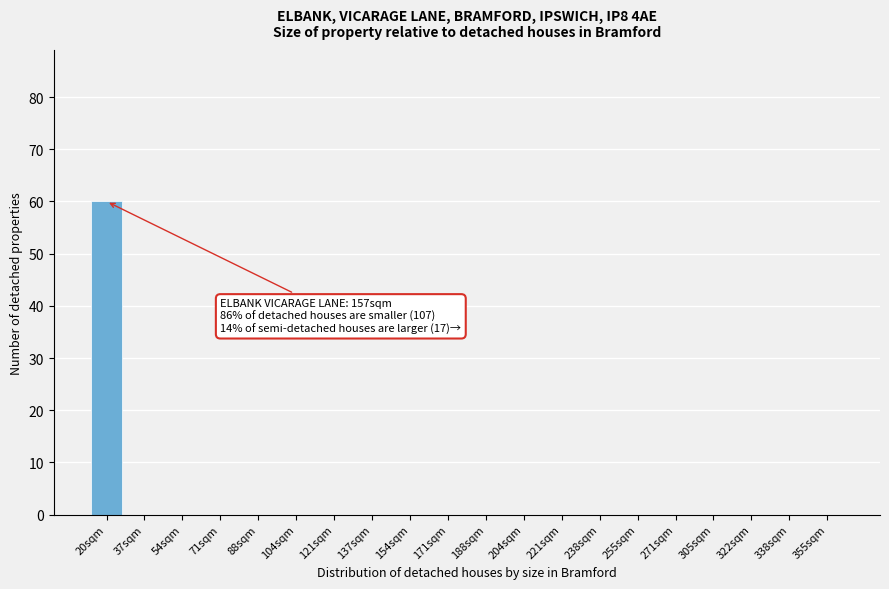

Reading right to left, list all the values displayed in this chart.

355sqm=0	338sqm=0	322sqm=0	305sqm=0	271sqm=0	255sqm=0	238sqm=0	221sqm=0	204sqm=0	188sqm=0	171sqm=0	154sqm=0	137sqm=0	121sqm=0	104sqm=0	88sqm=0	71sqm=0	54sqm=0	37sqm=0	20sqm=60